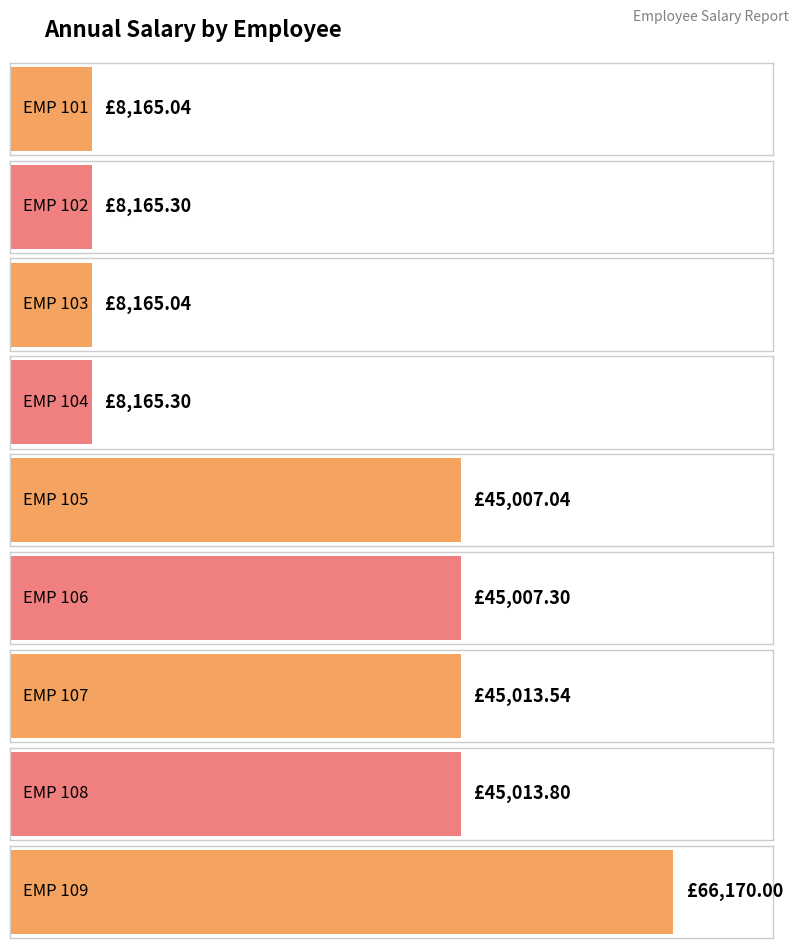

What is the value of the 5th bar from the left?

45007.0